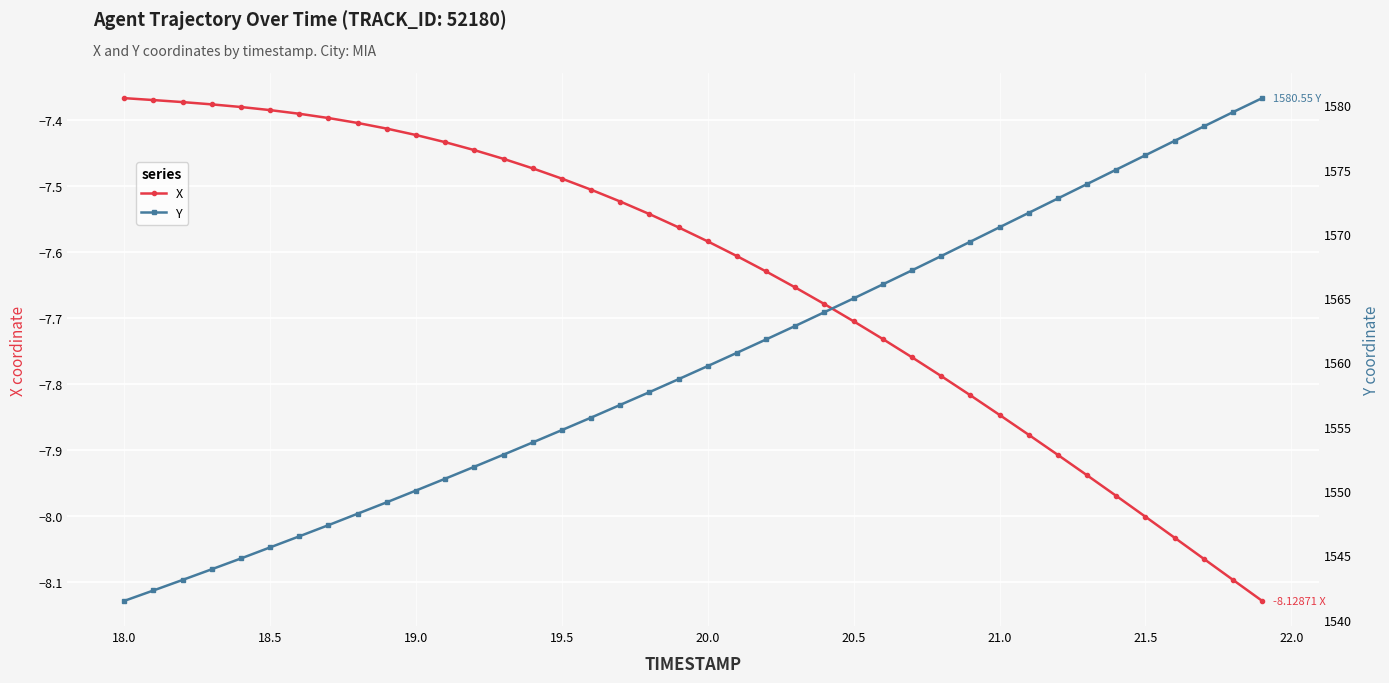

What is the sum of all Y values?

62395.7